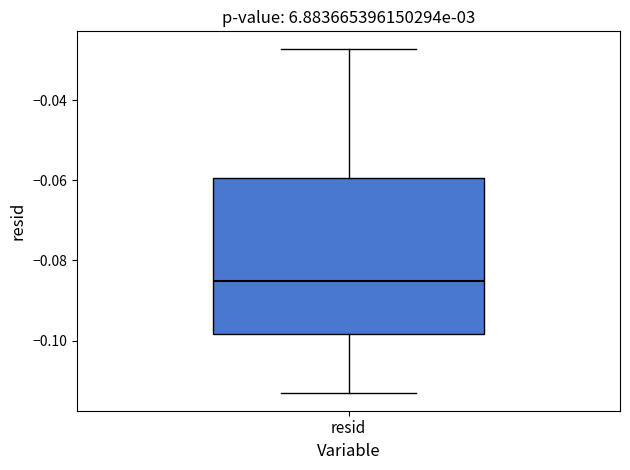

Where is the lower edge of the box for resid on the y-axis? The values are not printed on the chart, so give them approximately, as read against the axis.

-0.098